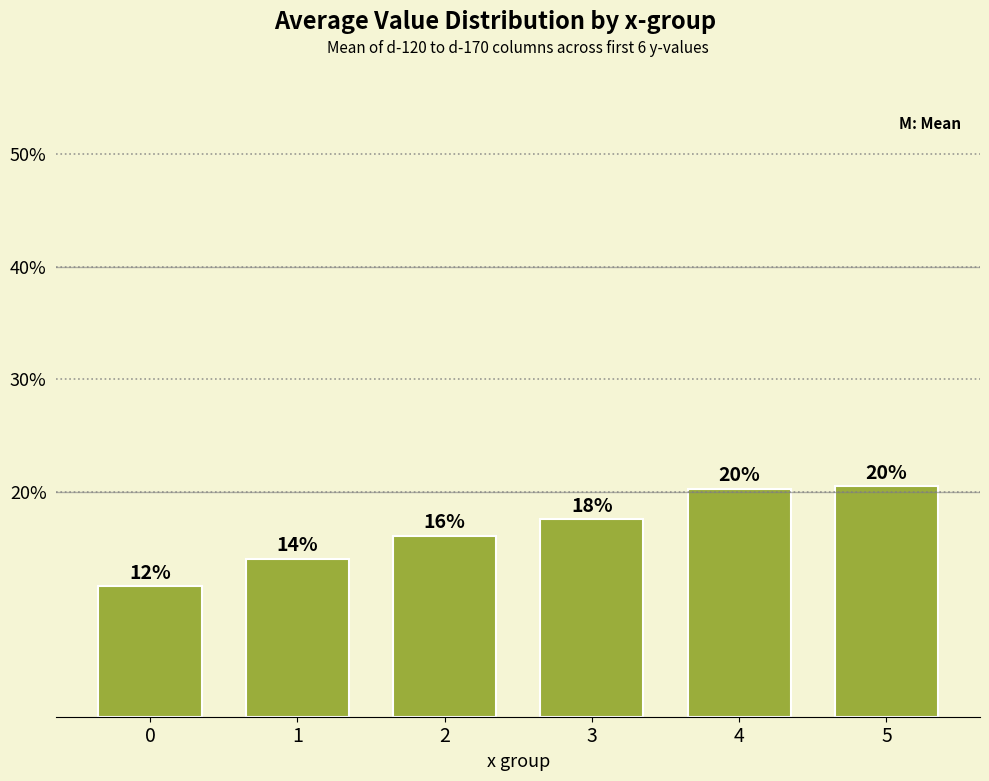

Are the bars horizontal?

No